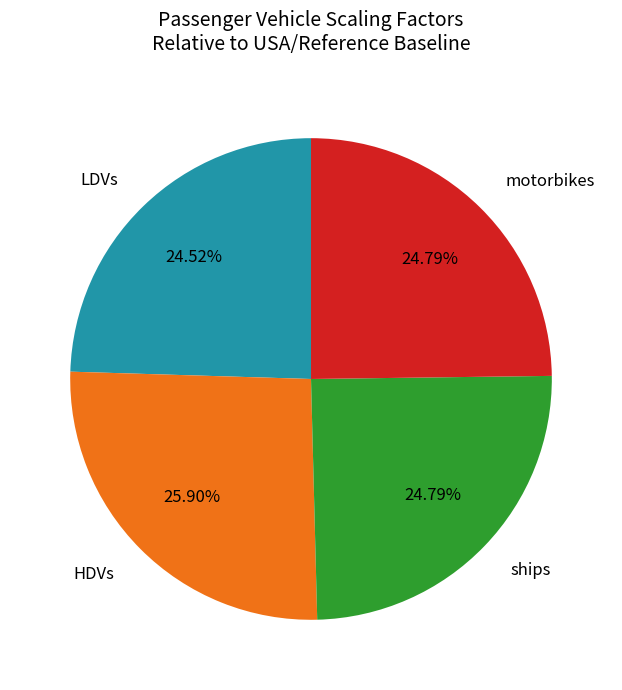

To the nearest percent, what is the average slice percentage?

25%